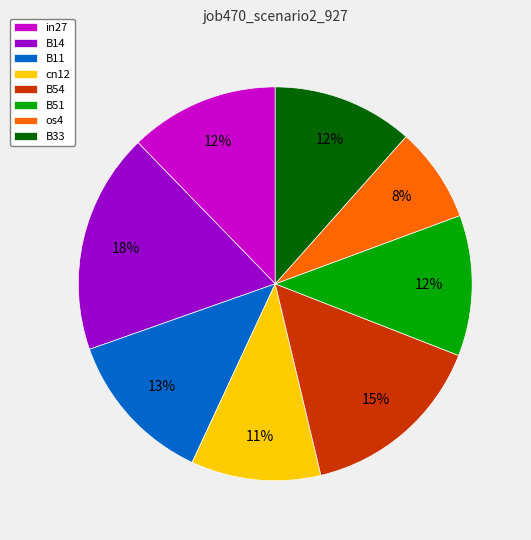

To the nearest percent, what is the difference between the largest and smallest slice percentages?

10%